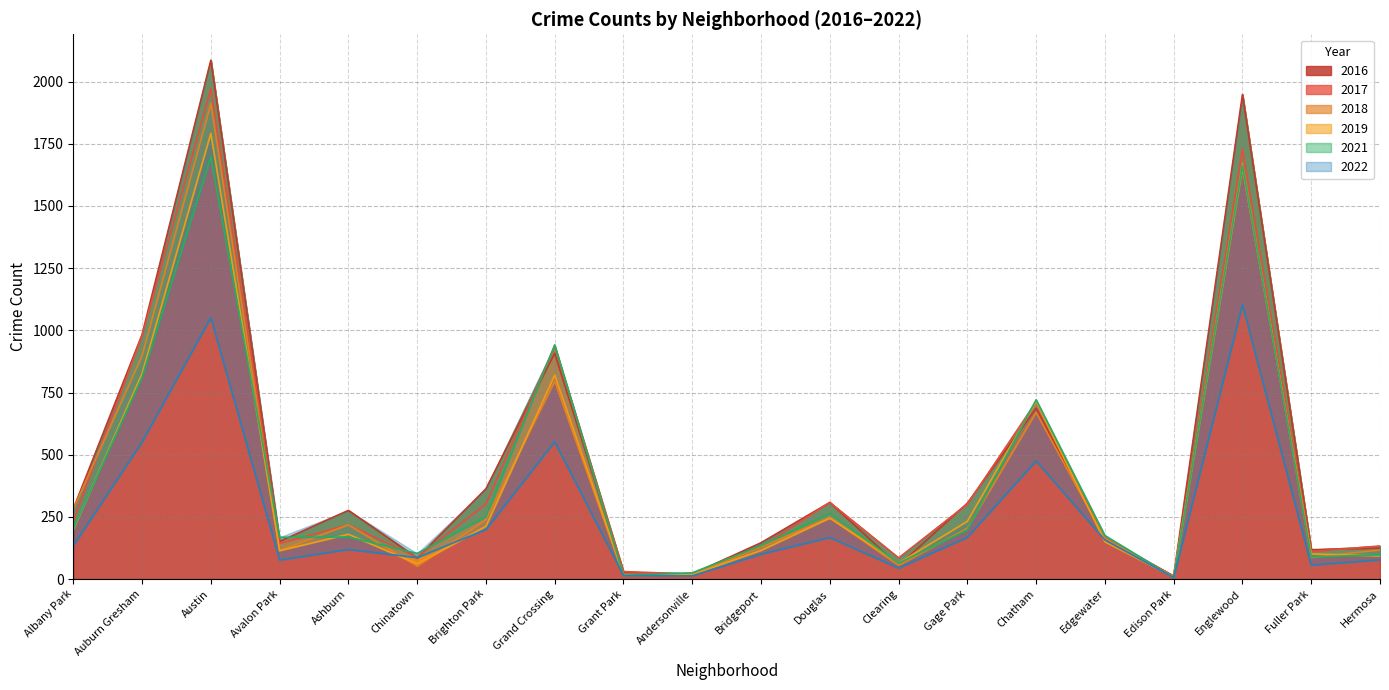

What is the maximum value shown in the chart?

2086